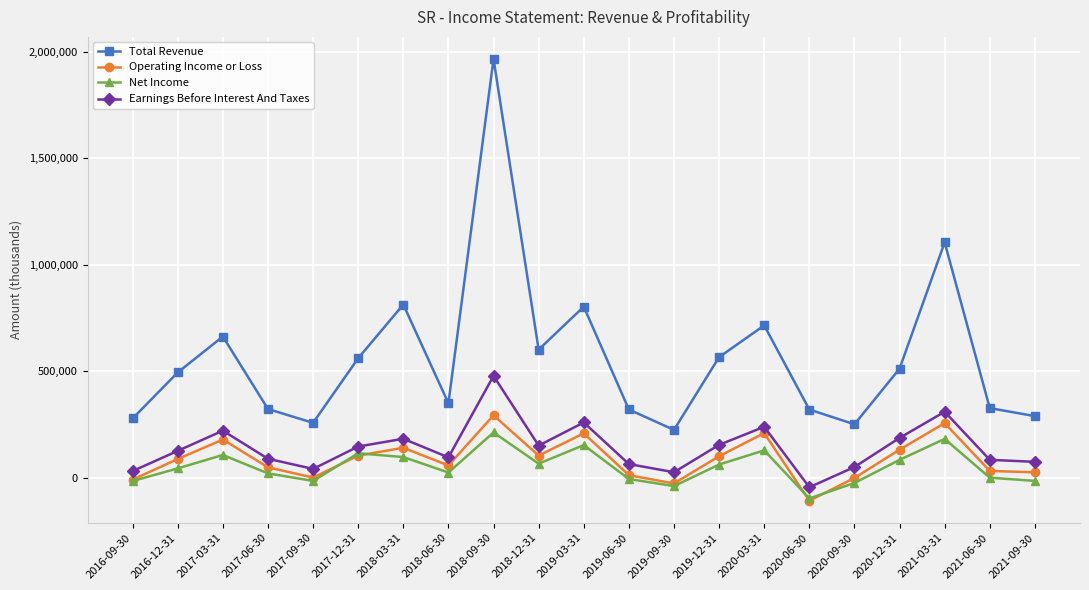

What is the average value of the Net Income series?

52848